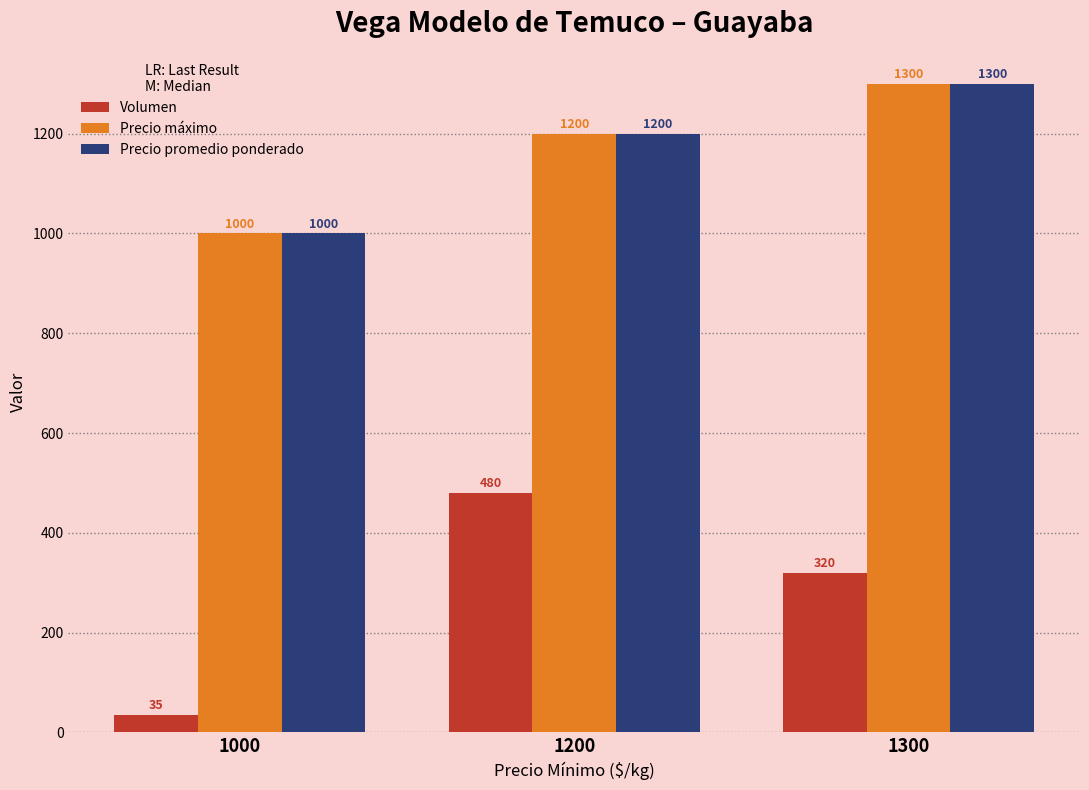

Is the value of Precio máximo at 1200 greater than the value of Volumen at 1200?

Yes